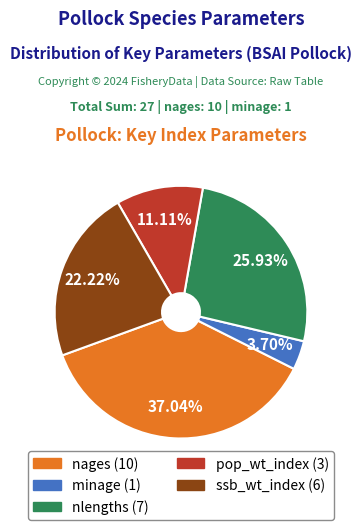

Does any single category account for the majority?

No